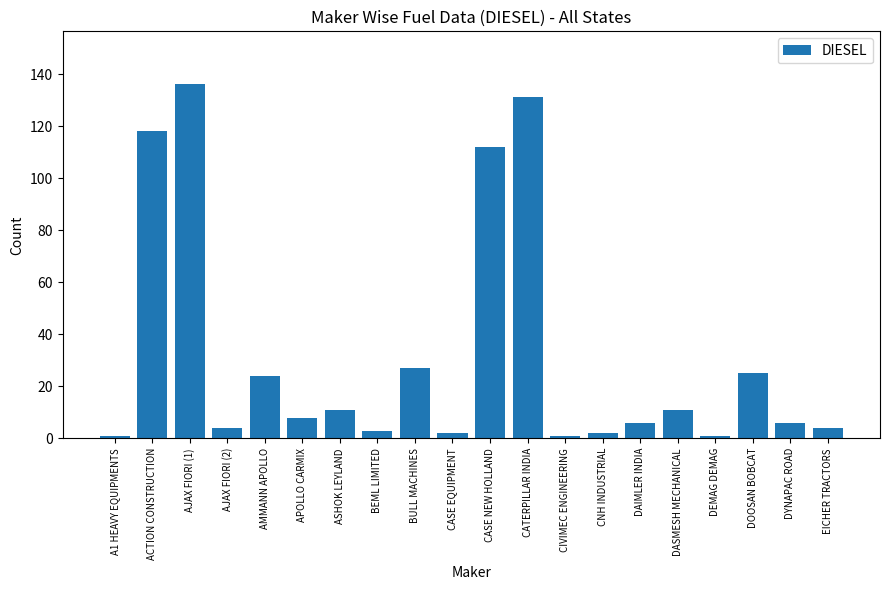

What is the difference between the maximum and second lowest values?

135